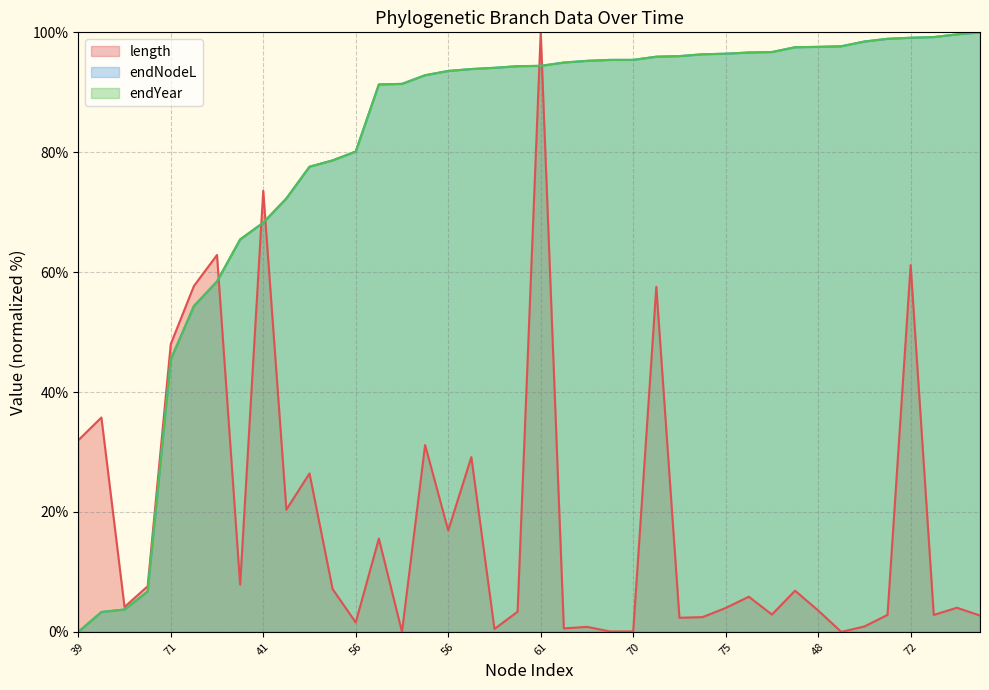

How many lines are shown in the chart?

3